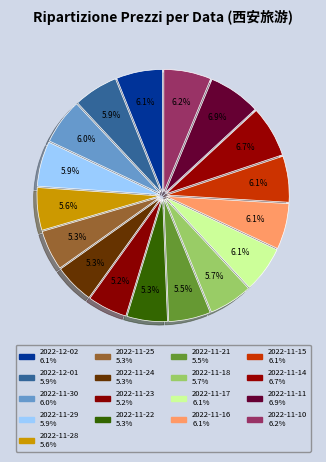

Count the number of slices in the pie.

17